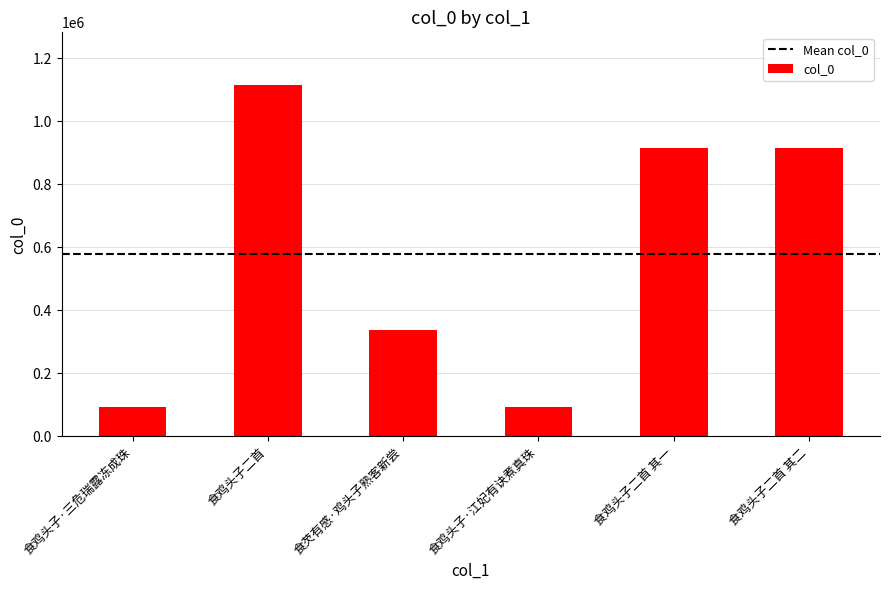

Which category has the highest value across all series?

食鸡头子二首